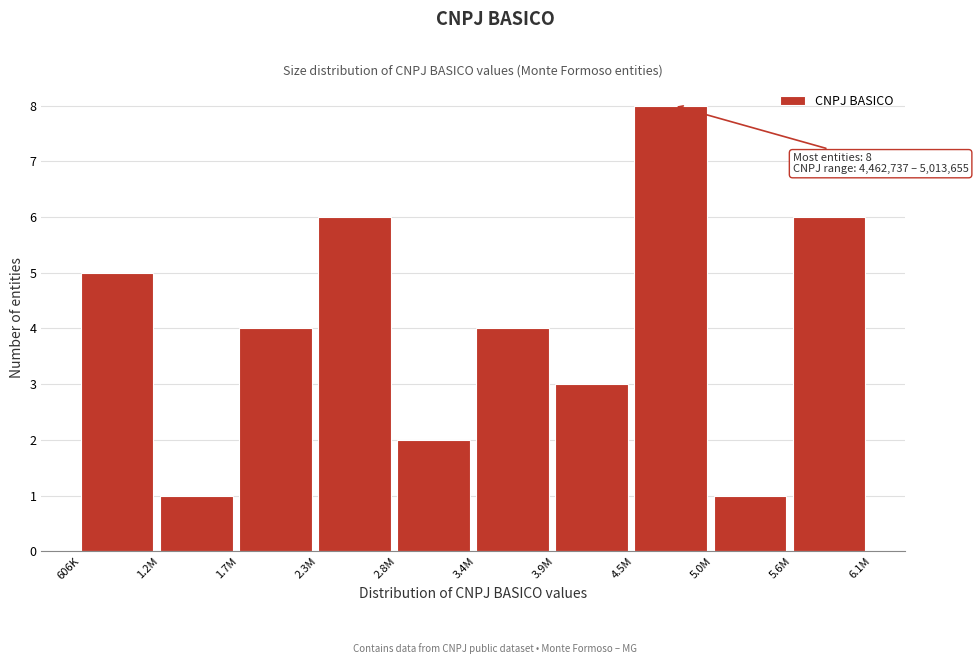

Reading left to right, transcribe all the data shown in this chart.

606K=5	1.2M=1	1.7M=4	2.3M=6	2.8M=2	3.4M=4	3.9M=3	4.5M=8	5.0M=1	5.6M=6